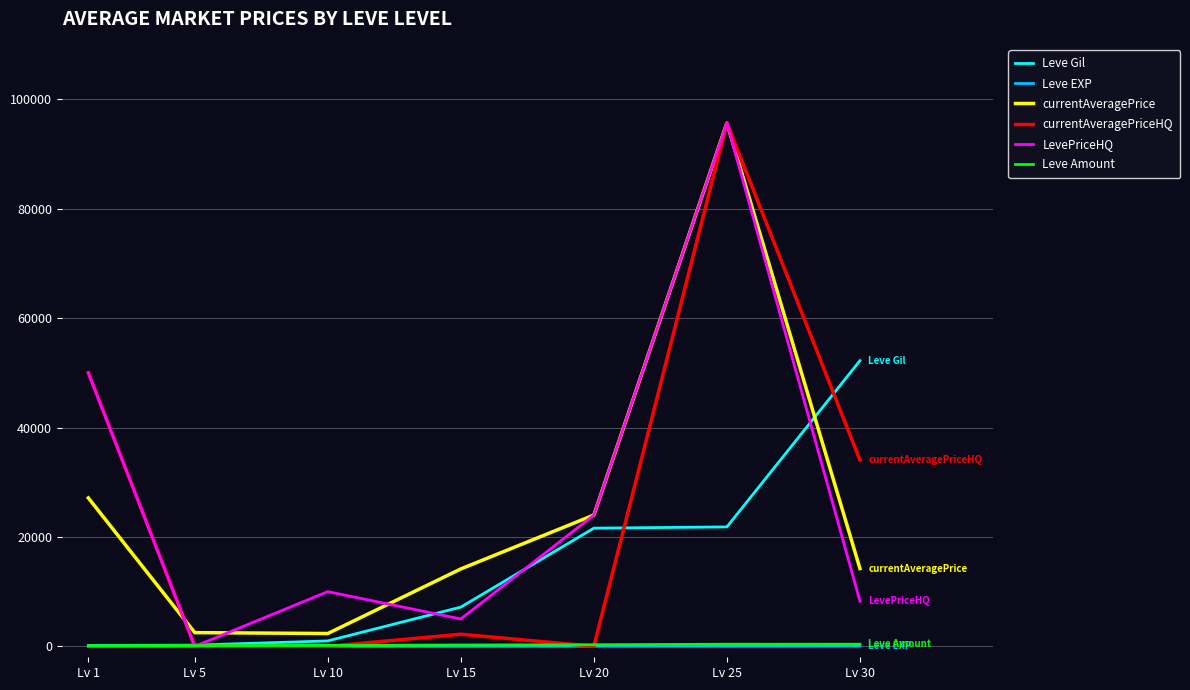

How many lines are shown in the chart?

6